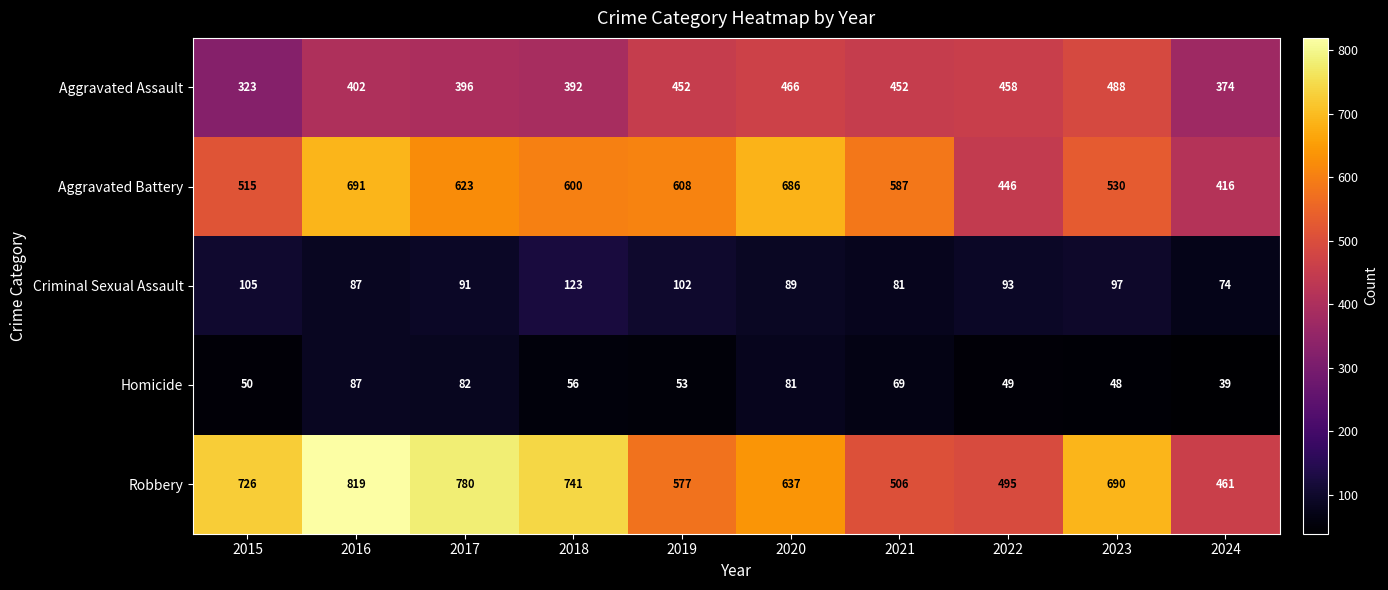

What is the difference between the Robbery values at 2023 and 2018?

51